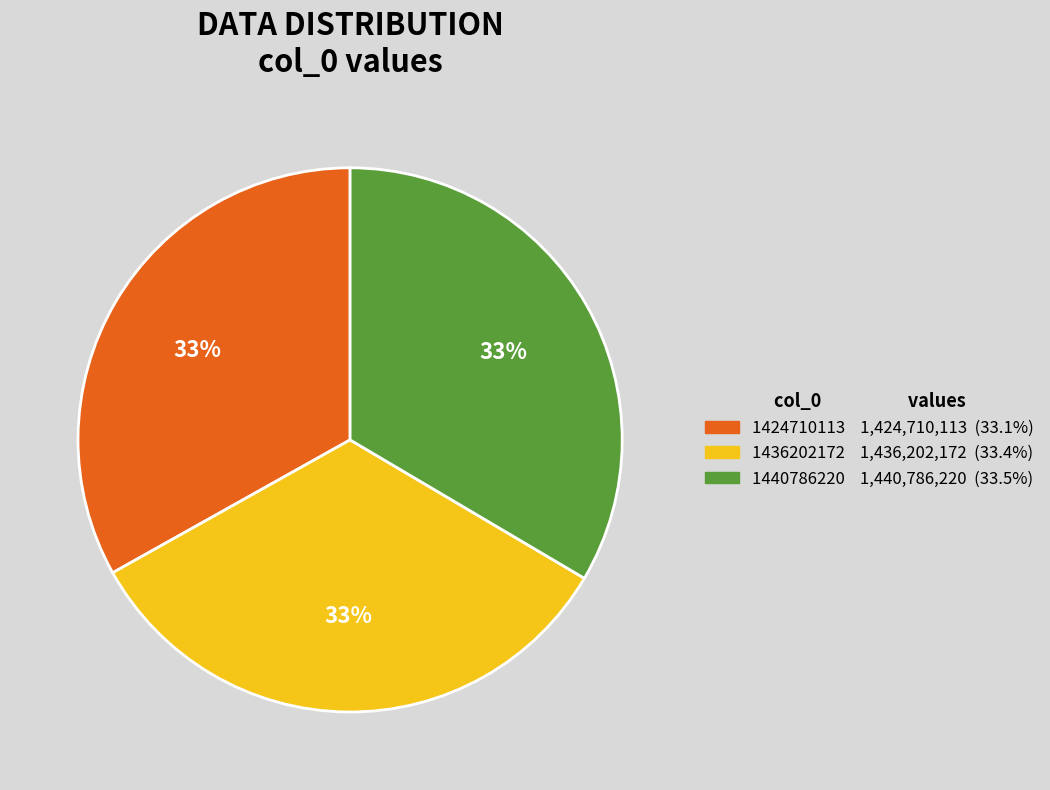

Is there any slice that represents more than half of the pie?

No